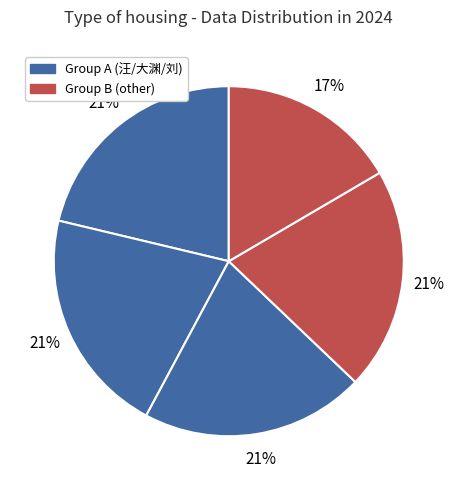

How many slices are in this pie chart?

5